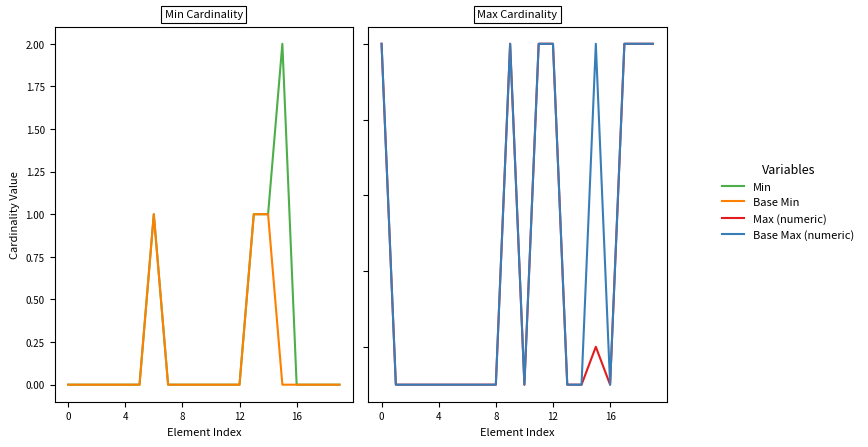

Where is the first local maximum for Base Max (numeric)?

9